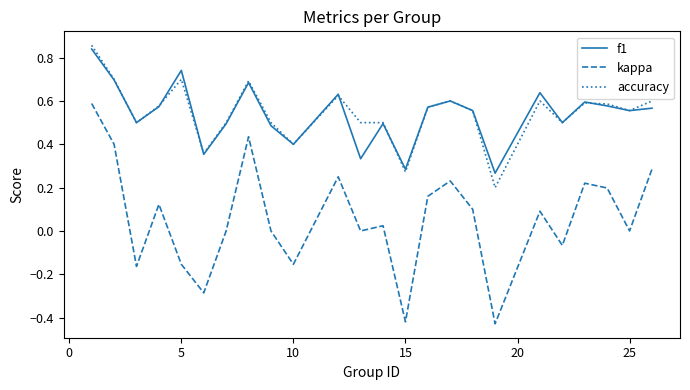

True or false: f1 and kappa cross at least once.

False